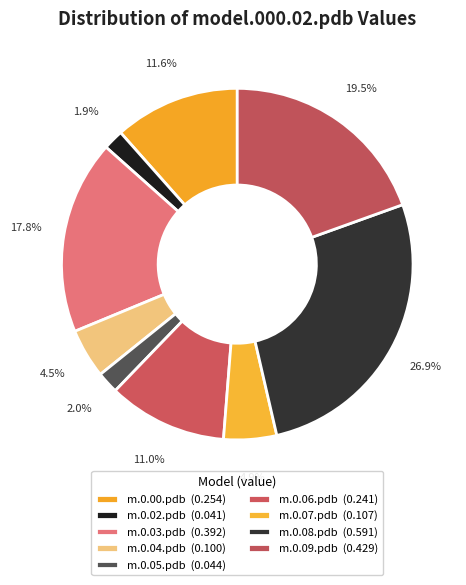

How many segments does this pie chart have?

9